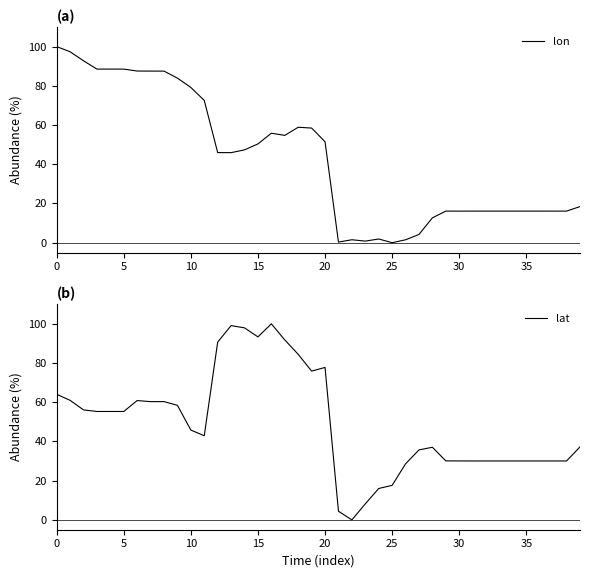

What is the highest value of the lon series?

100.0